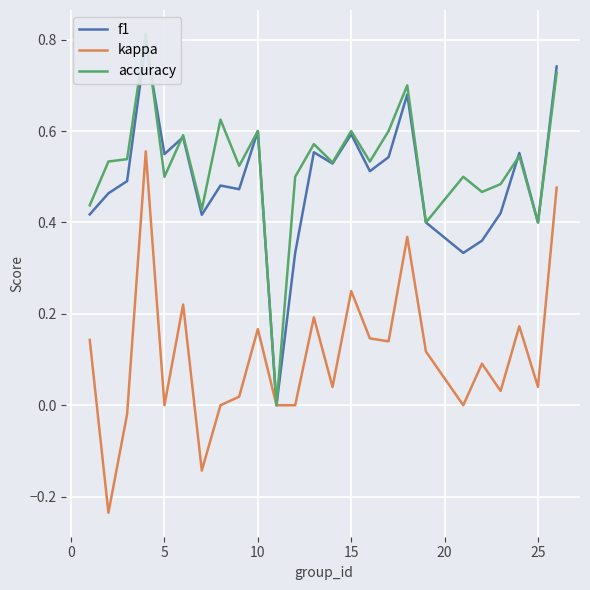

How many interior local valleys does the f1 series have?

8